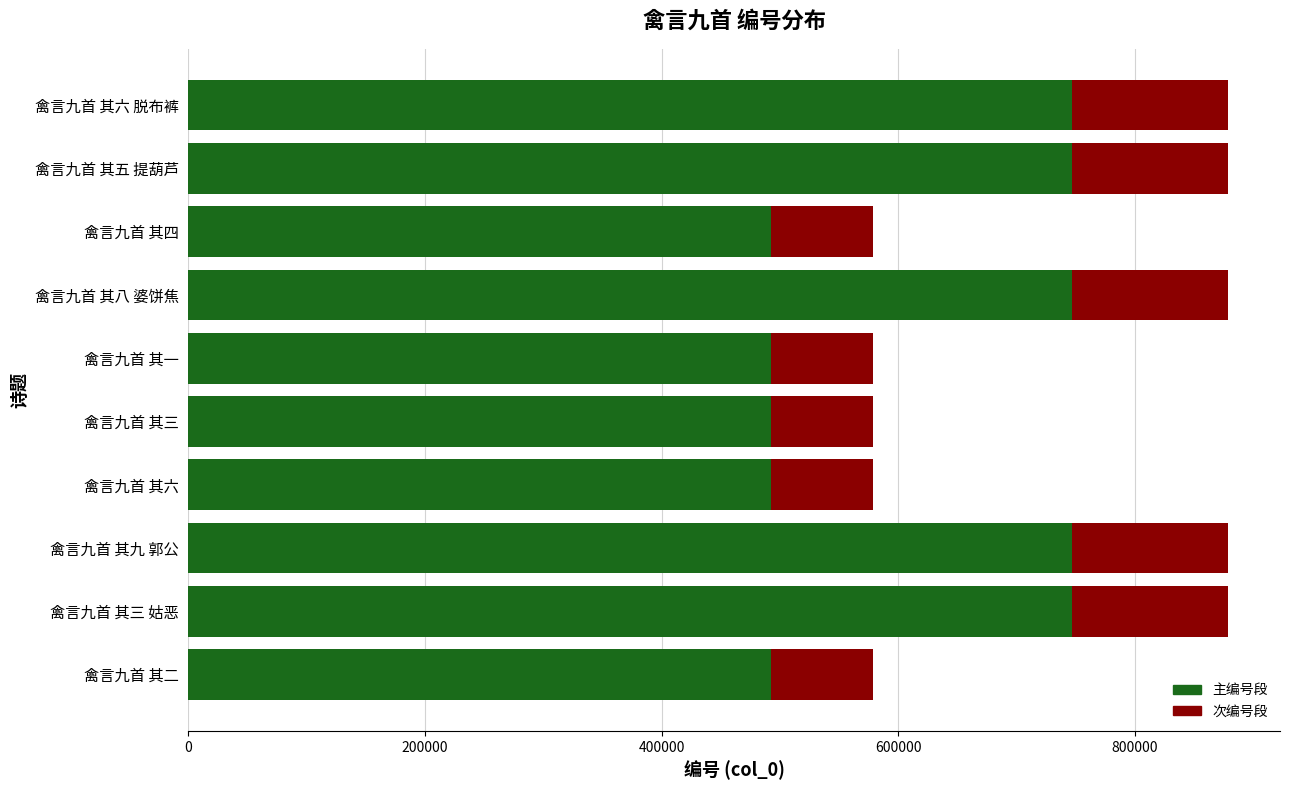

What is the highest value of the 主编号段 series?

746765.8